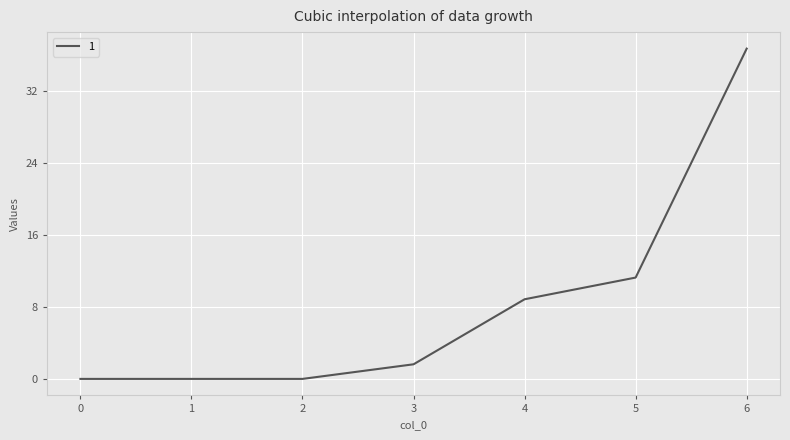

Is this an area chart (filled region under the line)?

No